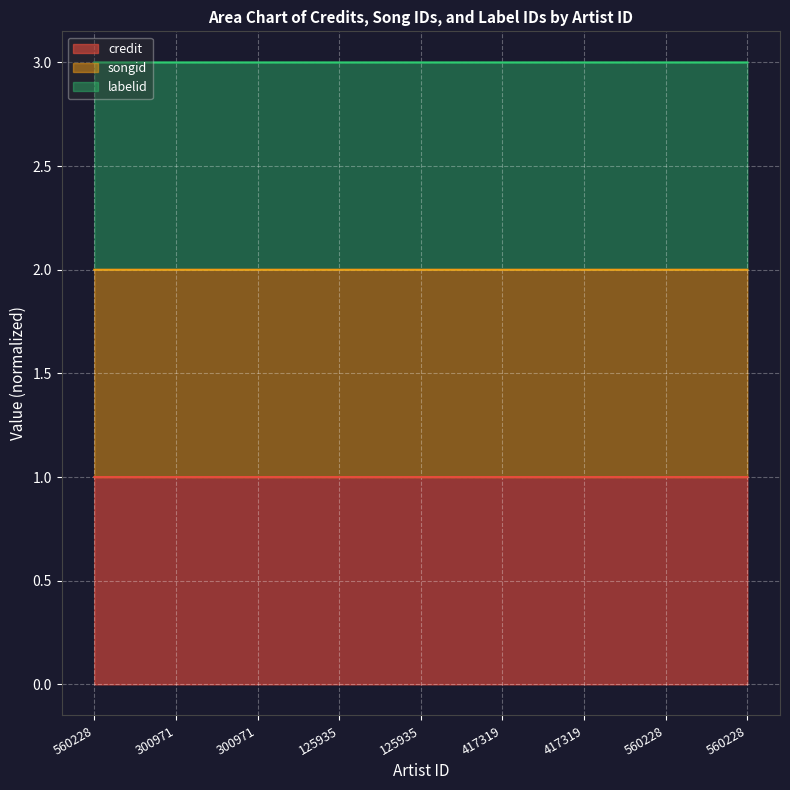

True or false: songid has more than 1 points higher than both neighbors.

False